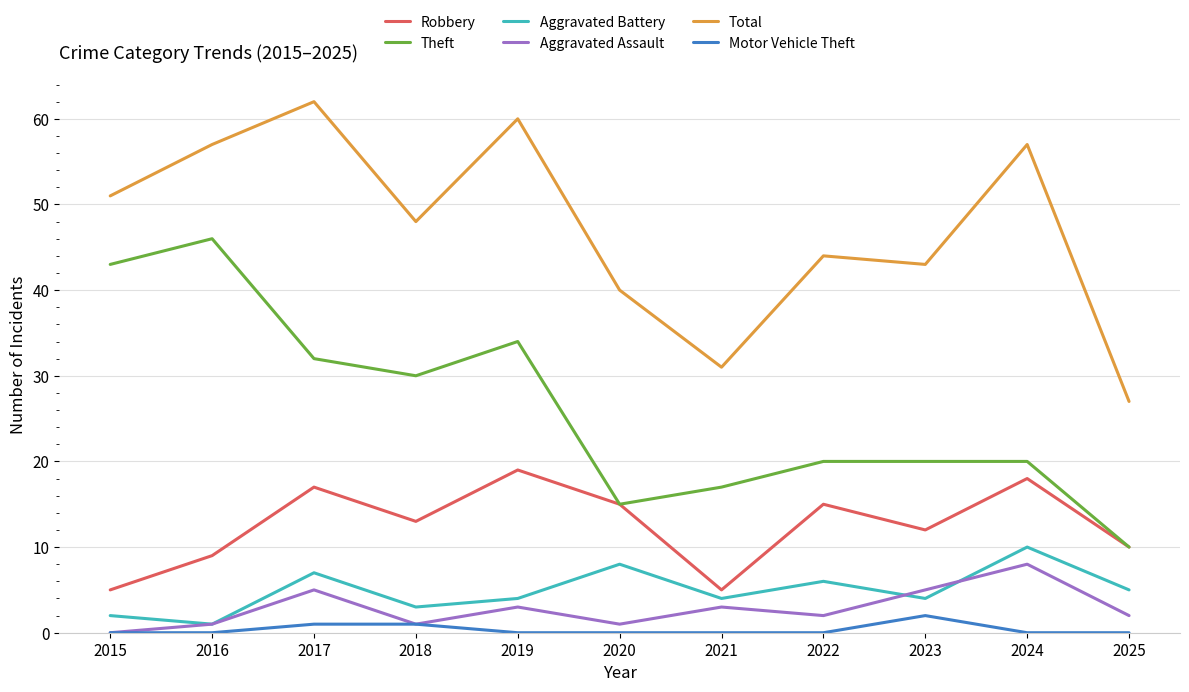

Does the chart have visible grid lines?

Yes